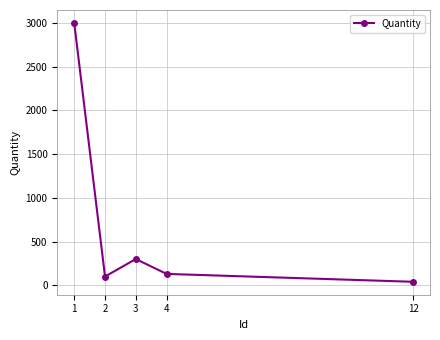

What is the value of the 4th point from the left?

130